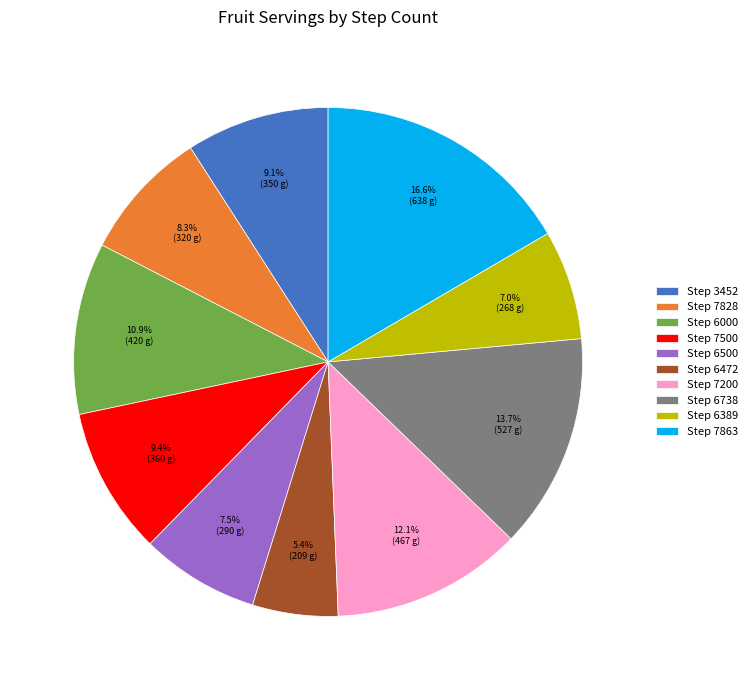

Is the sum of Step 6389 and Step 3452 greater than half?

No